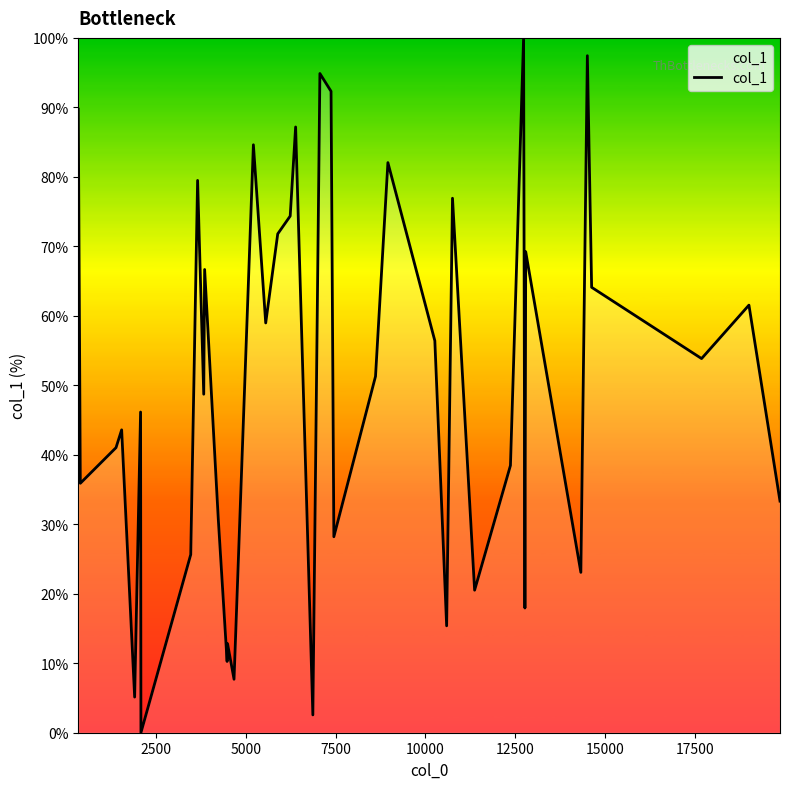

What is the greatest value displayed?

100.0